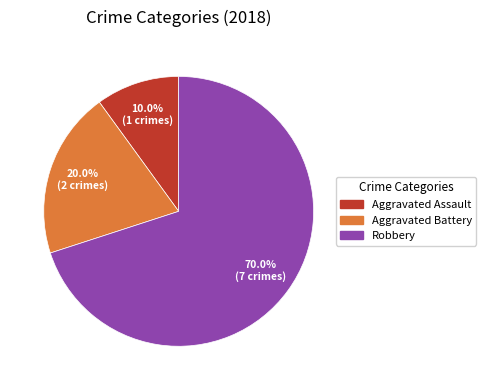

To the nearest percent, what is the combined percentage of Robbery and Aggravated Assault?

80%